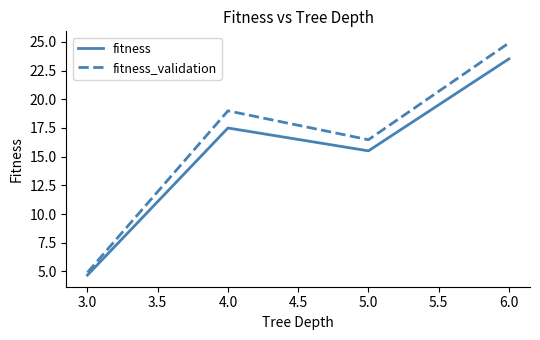

What is the difference between the highest and lowest values at 6.0?

1.4